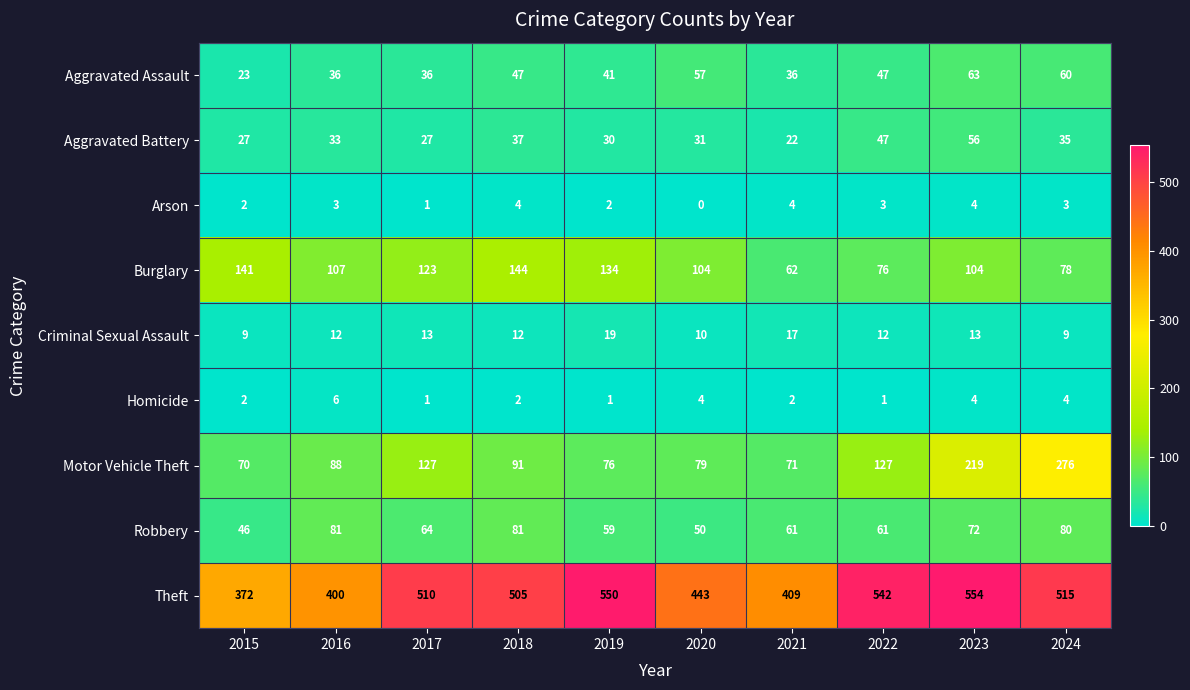

The value of Criminal Sexual Assault at 2020 is 10. True or false?

True